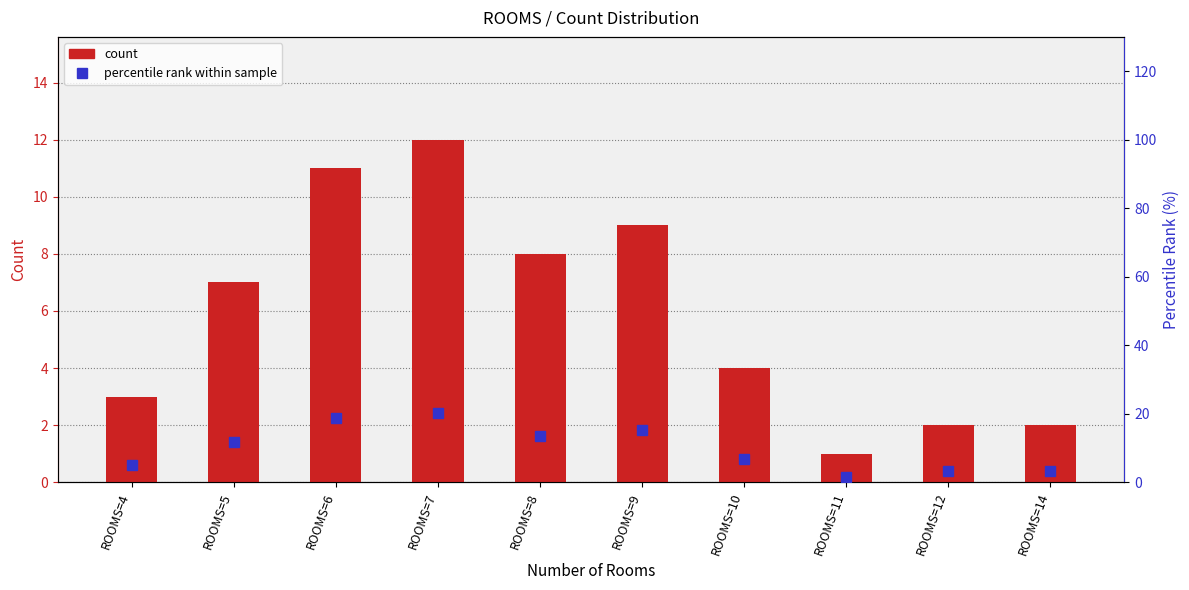

Reading right to left, transcribe all the data shown in this chart.

count: 2.0	2.0	1.0	4.0	9.0	8.0	12.0	11.0	7.0	3.0
percentile rank within sample: 3.4	3.4	1.7	6.8	15.3	13.6	20.3	18.6	11.9	5.1